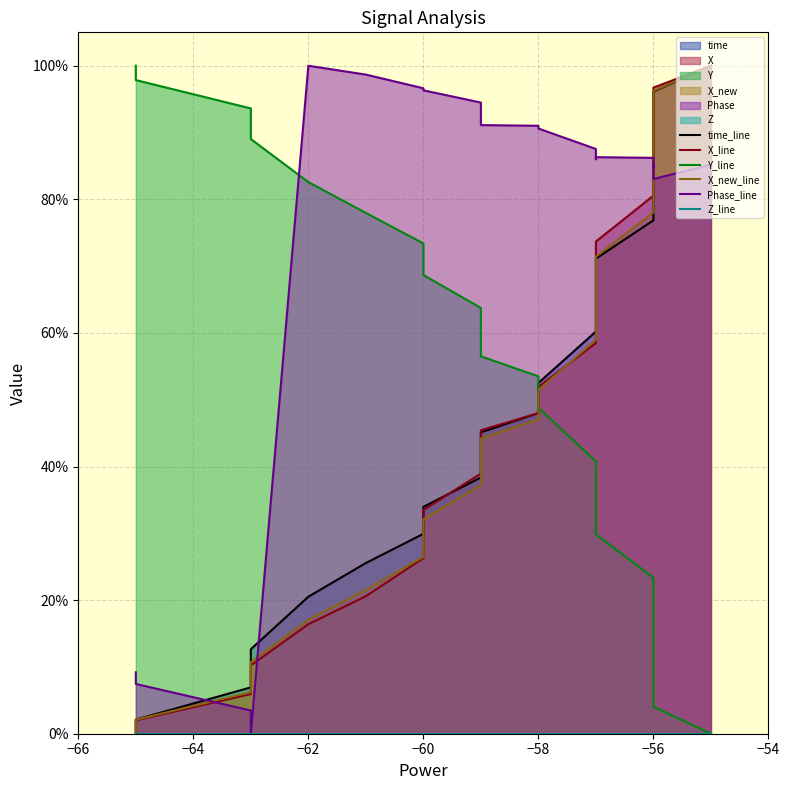

Which series has the largest total across all categories?

Phase